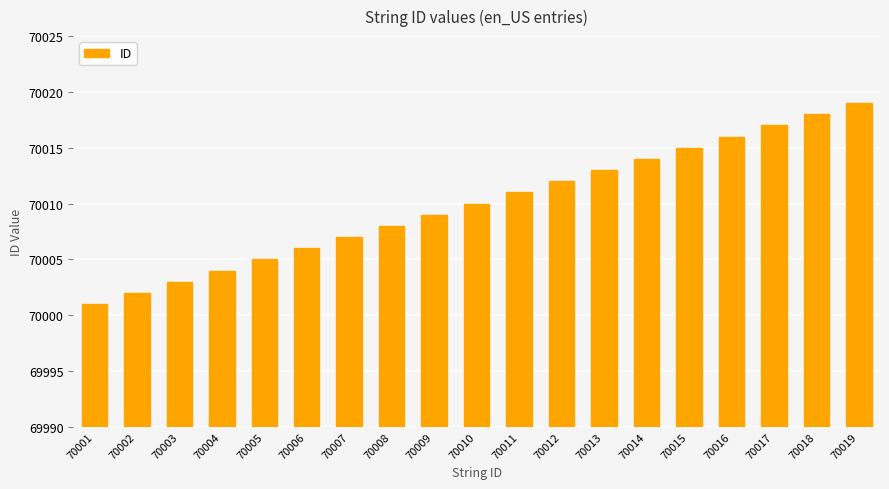

Which category has the highest value across all series?

70019